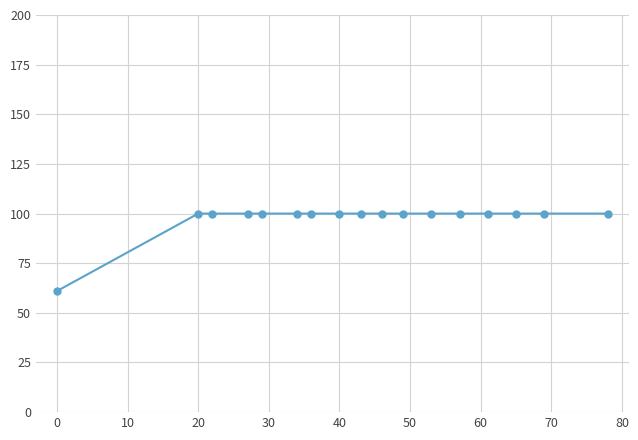

What is the maximum value shown in the chart?

100